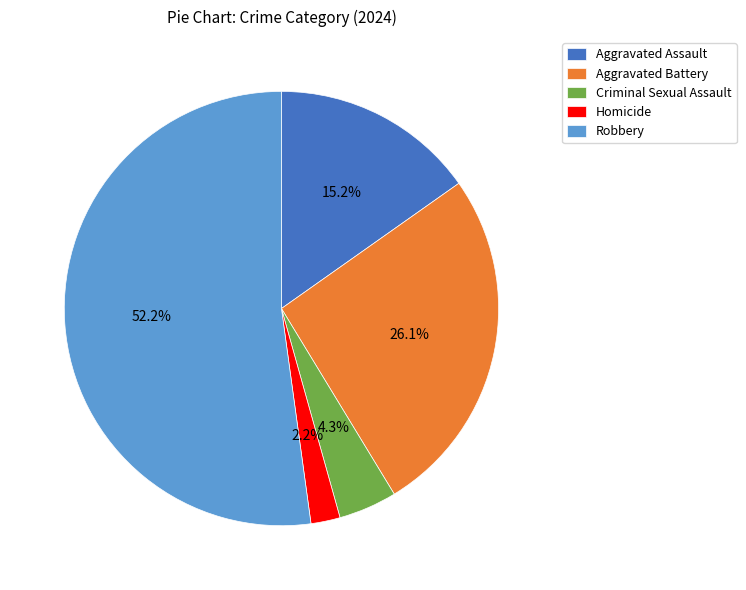

Count the number of slices in the pie.

5